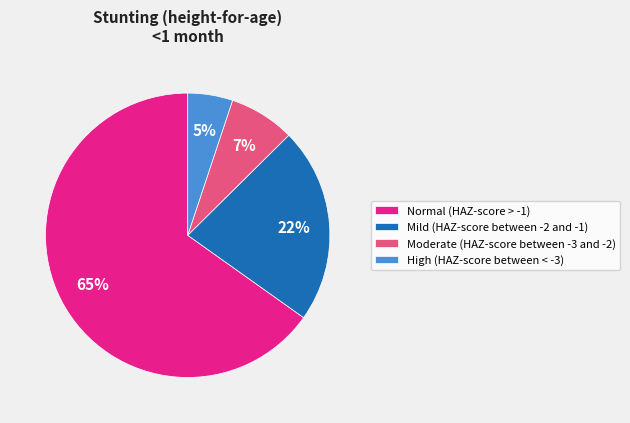

To the nearest percent, what portion does Mild (HAZ-score between -2 and -1) represent?

22%